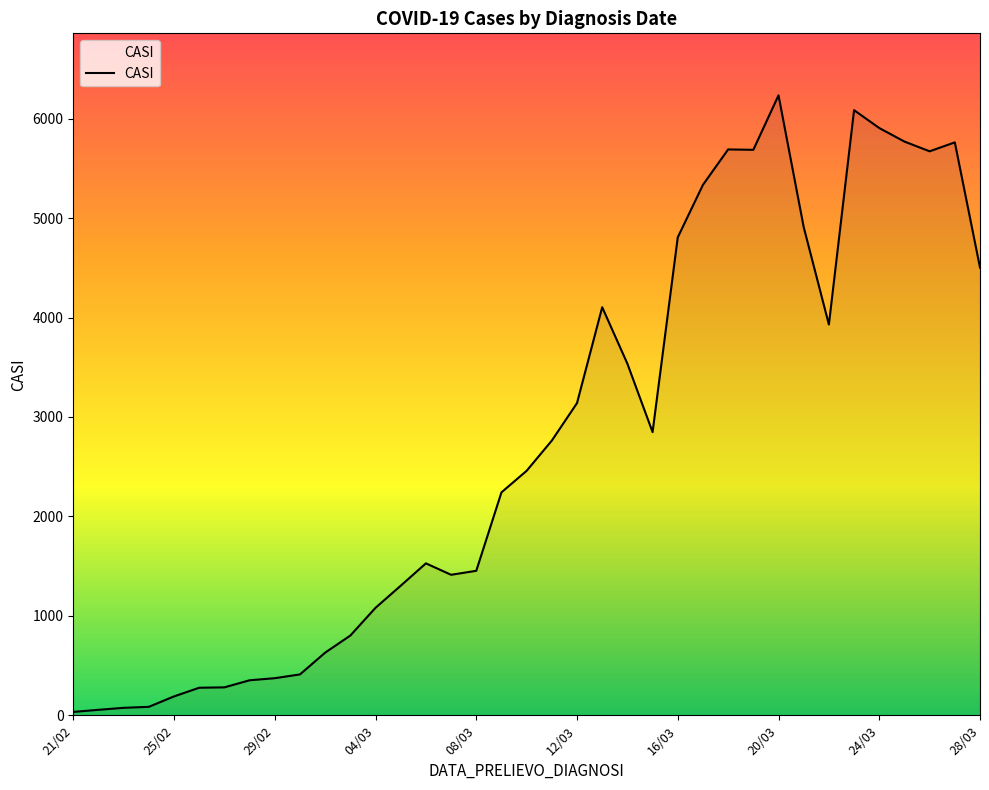

What is the difference between the maximum and minimum values?

6201